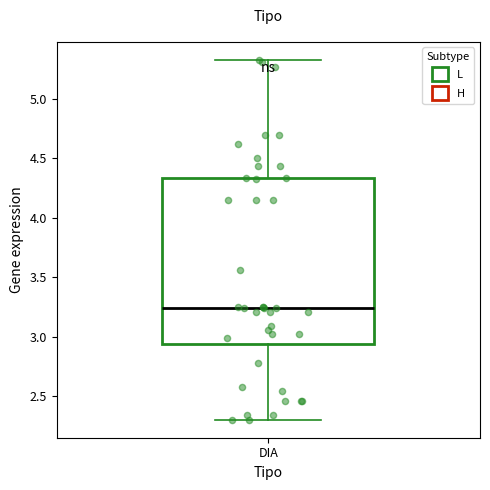

Where is the lower edge of the box for DIA on the y-axis? The values are not printed on the chart, so give them approximately, as read against the axis.

2.95